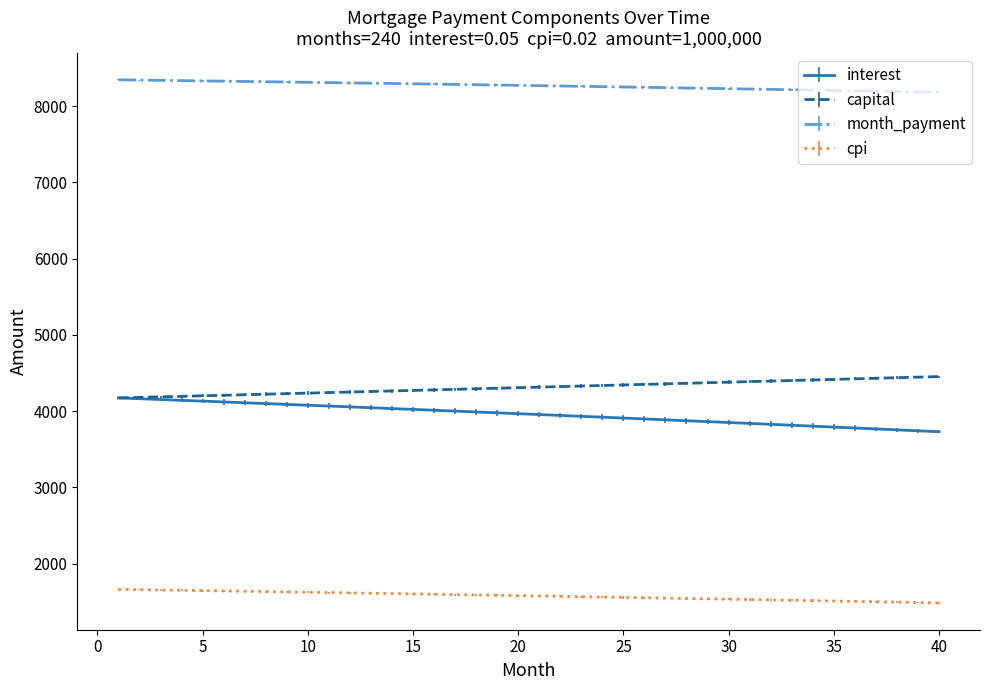

True or false: month_payment and interest cross at least once.

False